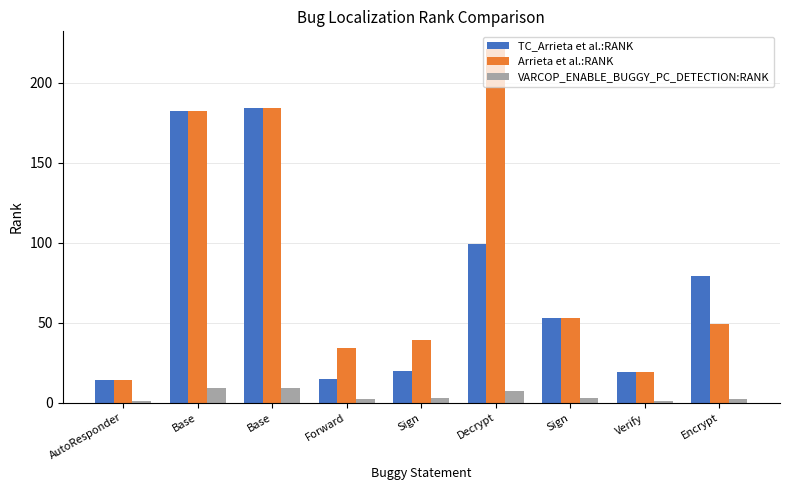

What is the value of the TC_Arrieta et al.:RANK bar at the 6th from the left?

99